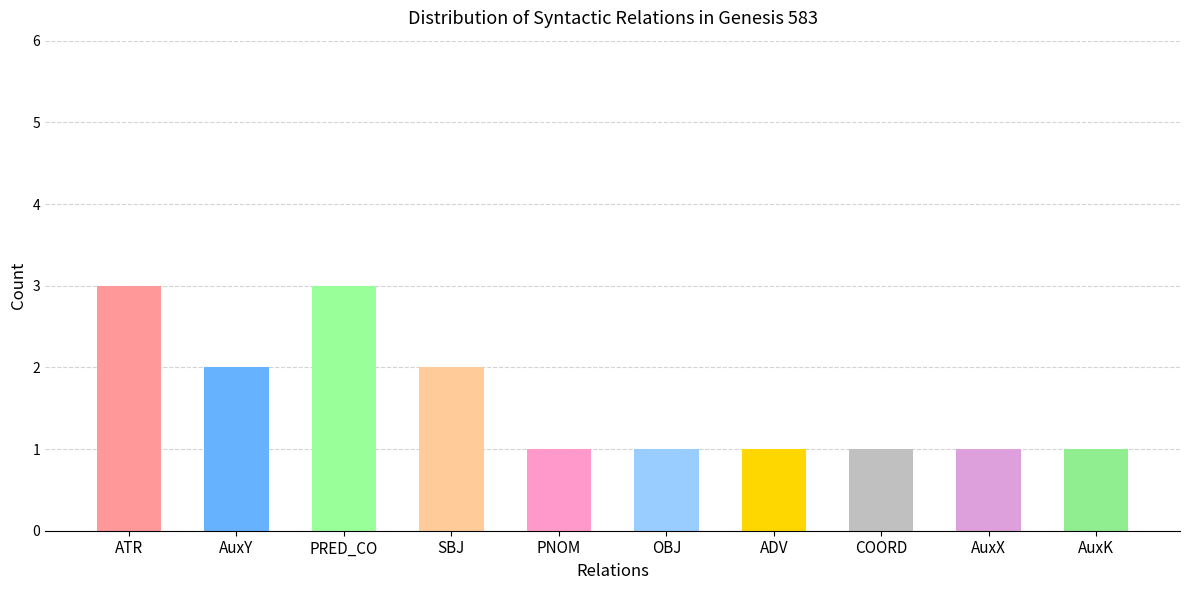

What is the difference between the values at ATR and PNOM?

2